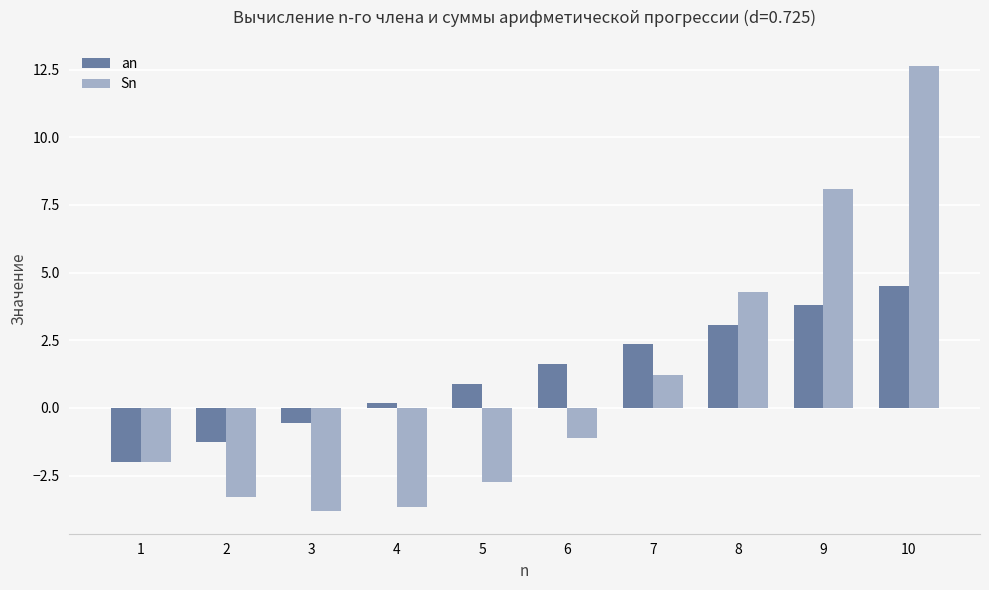

List the series in order of their peak value, lowest first.

an, Sn